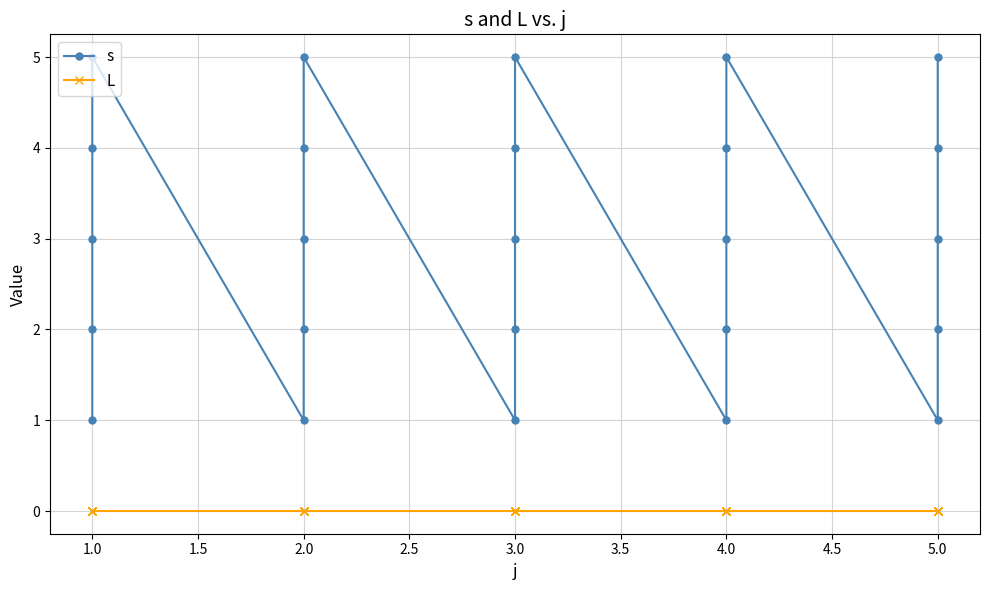

Reading left to right, transcribe all the data shown in this chart.

s: 1	2	3	4	5	1	2	3	4	5	1	2	3	4	5	1	2	3	4	5	1	2	3	4	5
L: 0	0	0	0	0	0	0	0	0	0	0	0	0	0	0	0	0	0	0	0	0	0	0	0	0